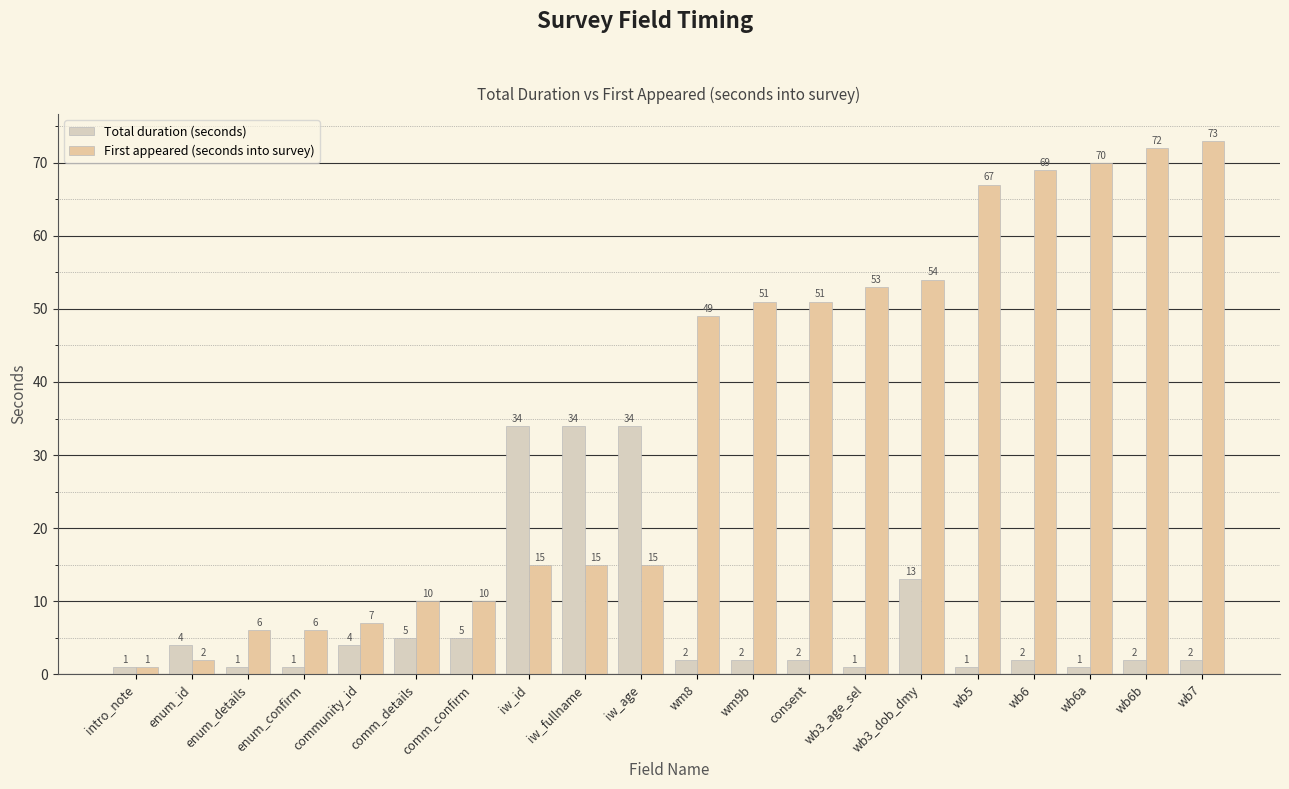

How many bars are there in total?

40